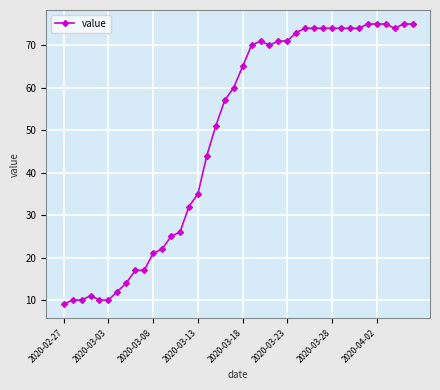

How many lines are shown in the chart?

1